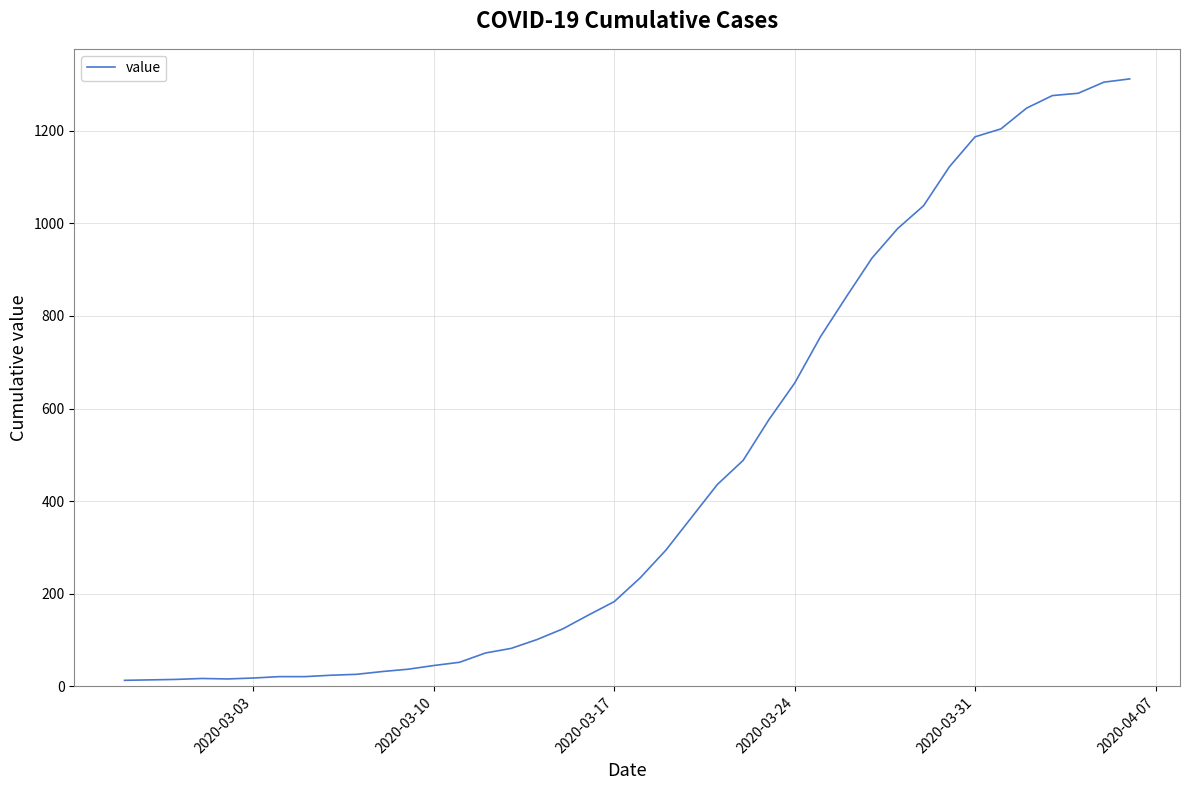

What is the difference between the maximum and minimum values?

1299